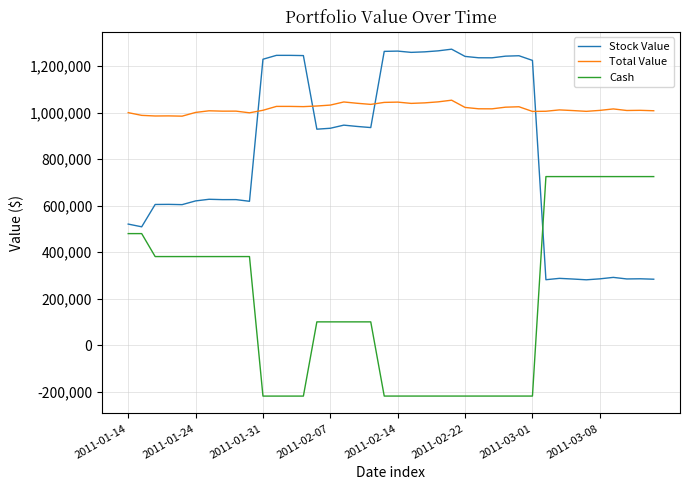

List the series in order of their peak value, highest first.

Stock Value, Total Value, Cash